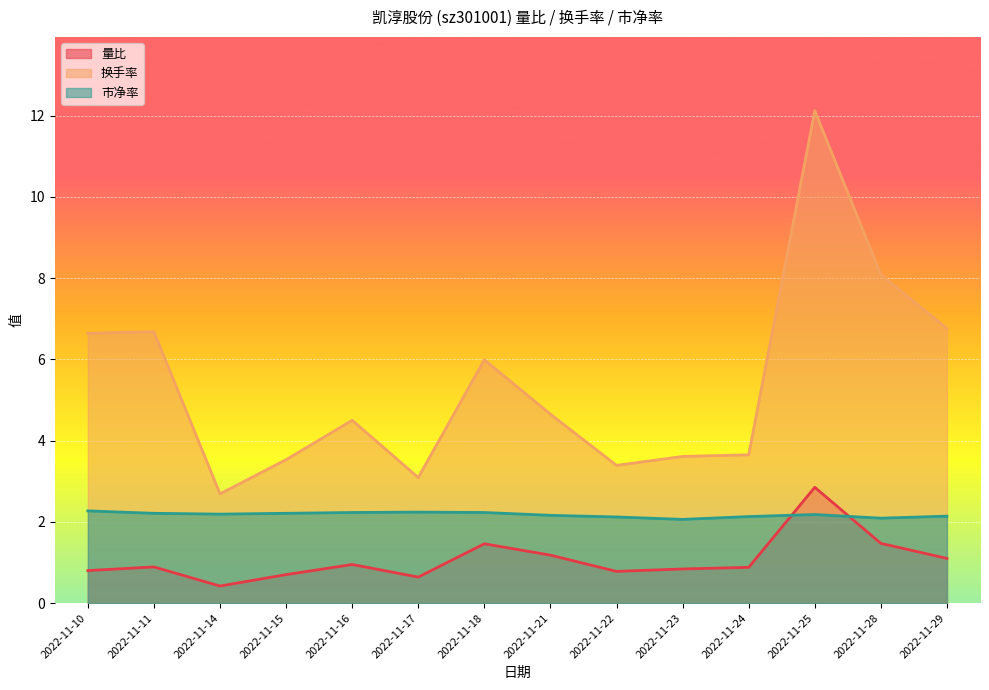

Is the value of 市净率 at 2022-11-25 greater than the value of 换手率 at 2022-11-18?

No